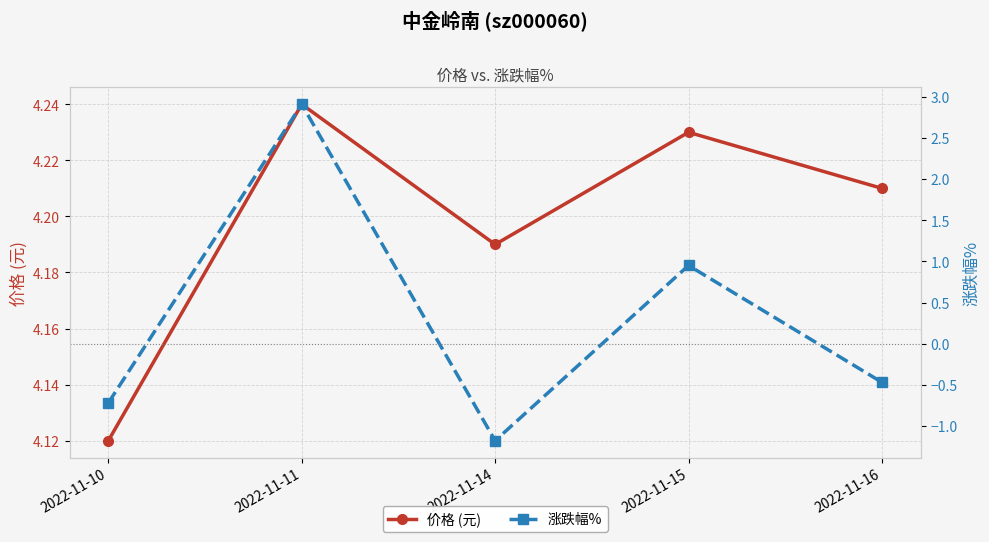

True or false: 涨跌幅% and 价格 (元) intersect in this chart.

False